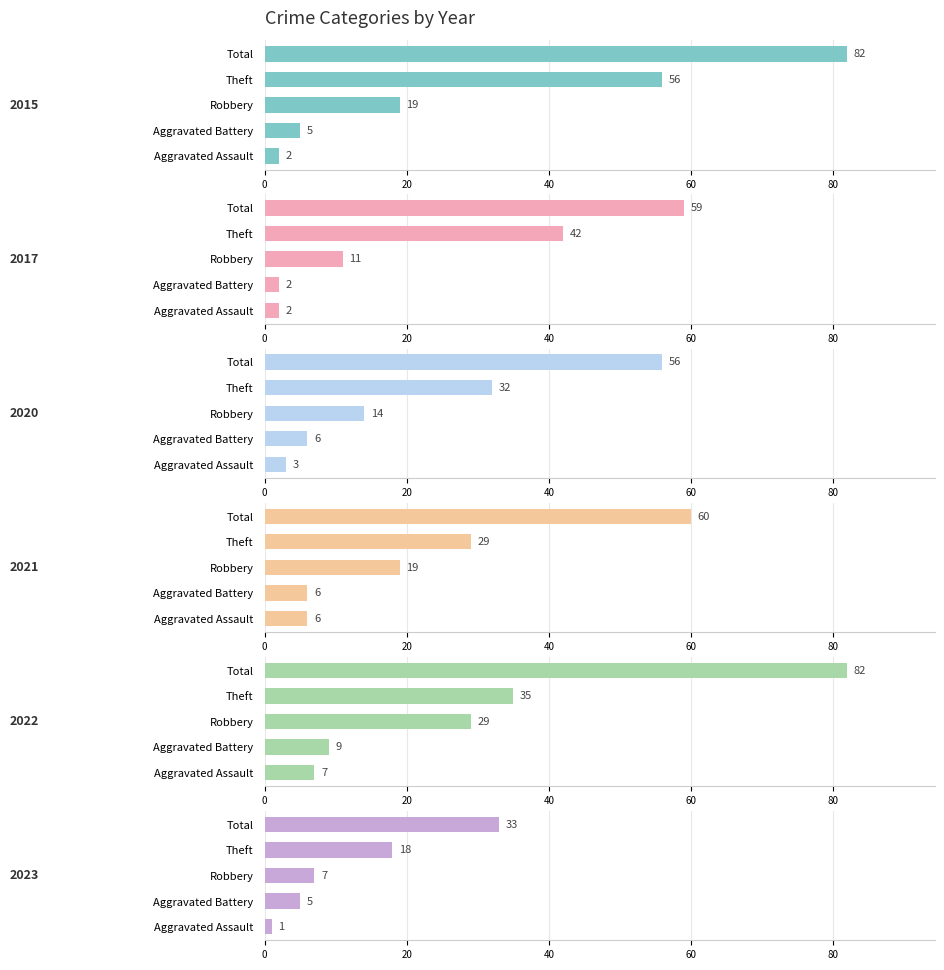

What is the total value across all series at Theft?

212